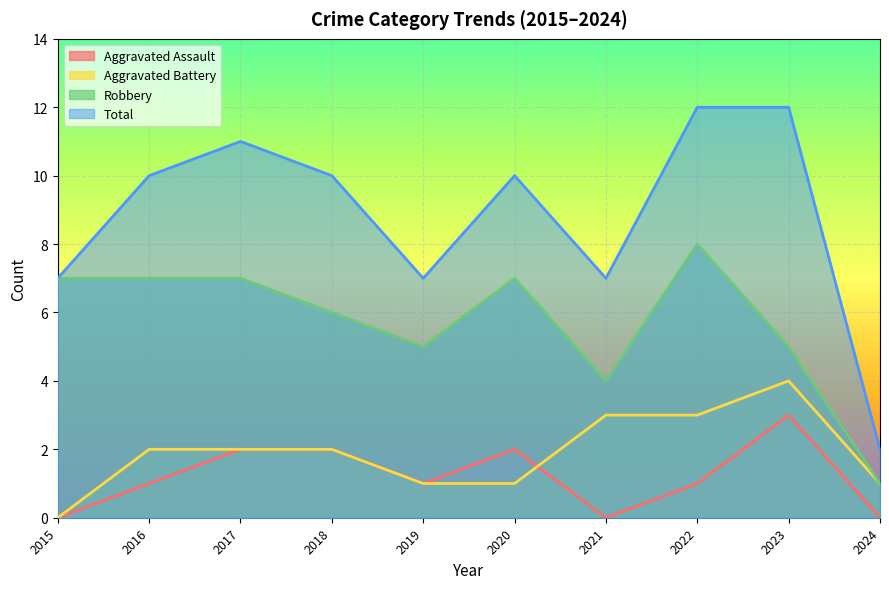

Rank the series by their maximum value, from highest to lowest.

Total, Robbery, Aggravated Battery, Aggravated Assault